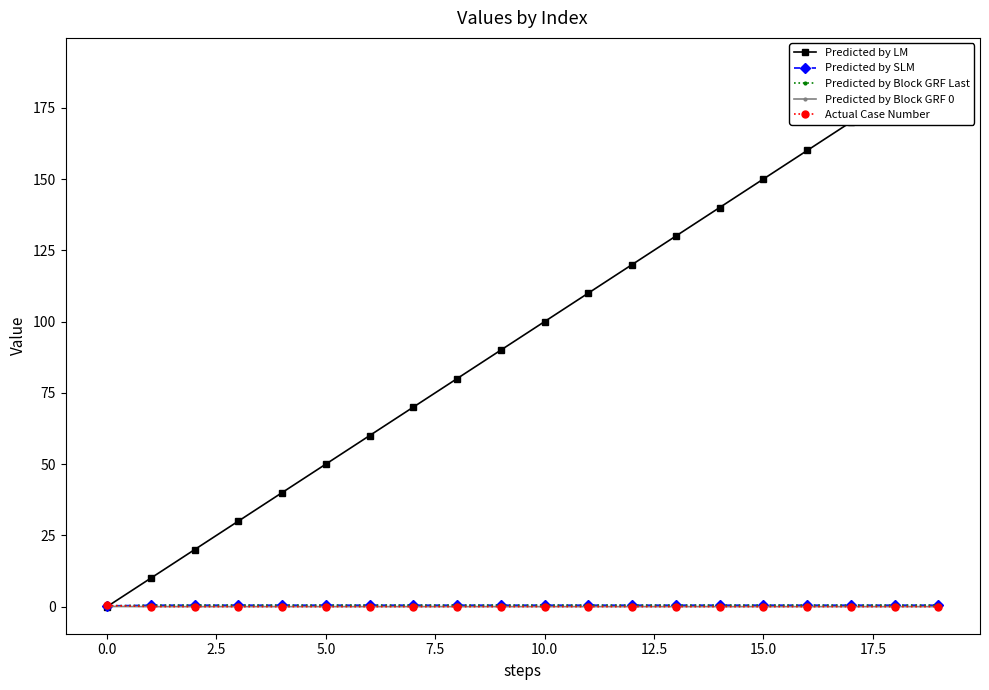

How many intersections are there between Actual Case Number and Predicted by Block GRF Last?

1